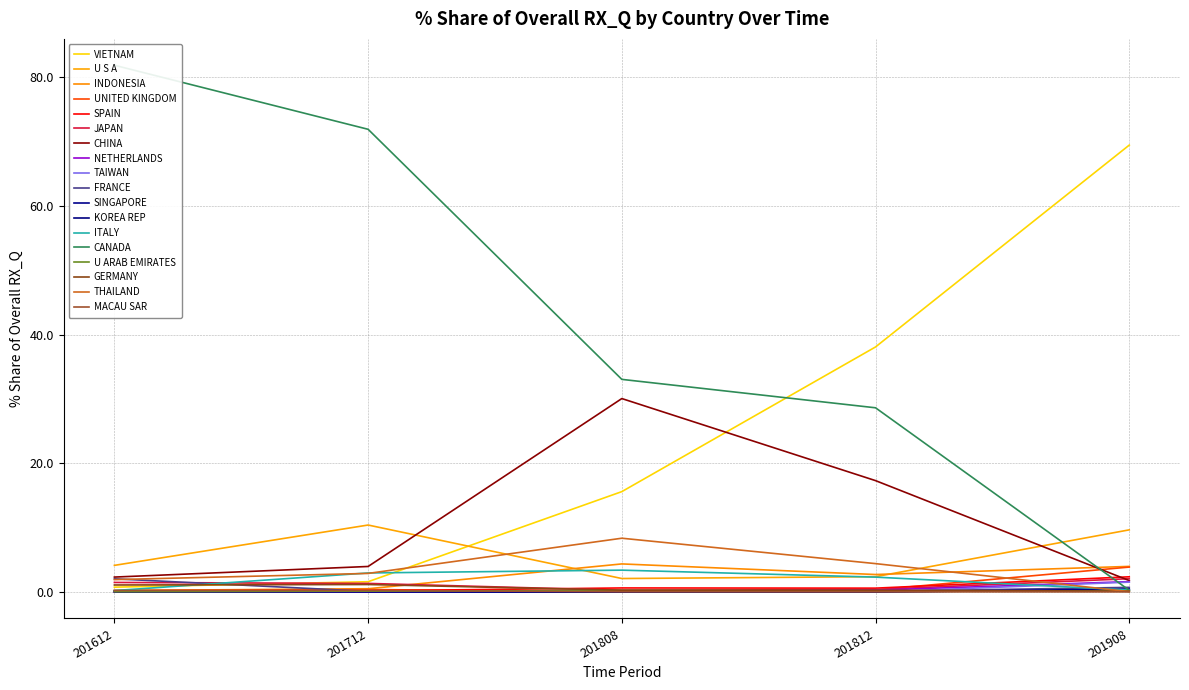

Which category has the lowest value in the 201908_% Share series?

MACAU SAR